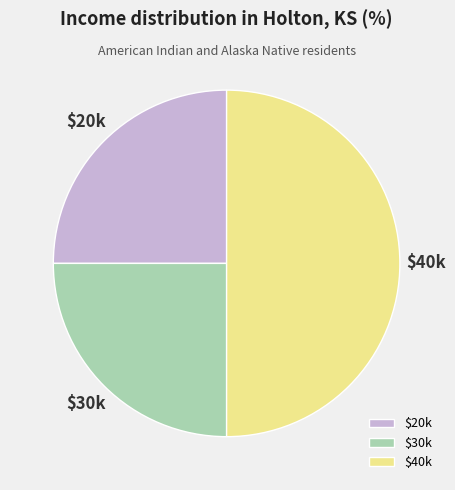

How many segments does this pie chart have?

3